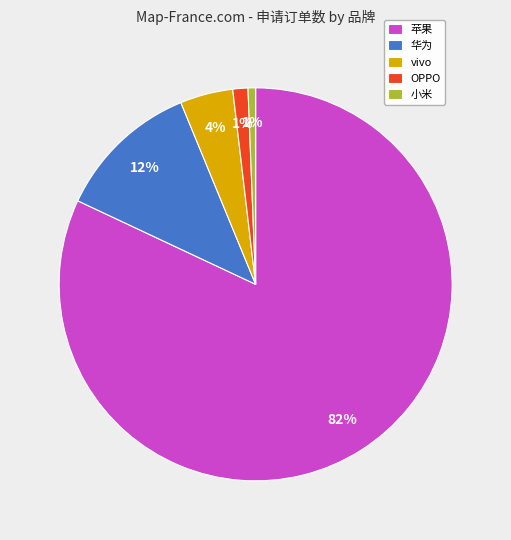

How many segments does this pie chart have?

5